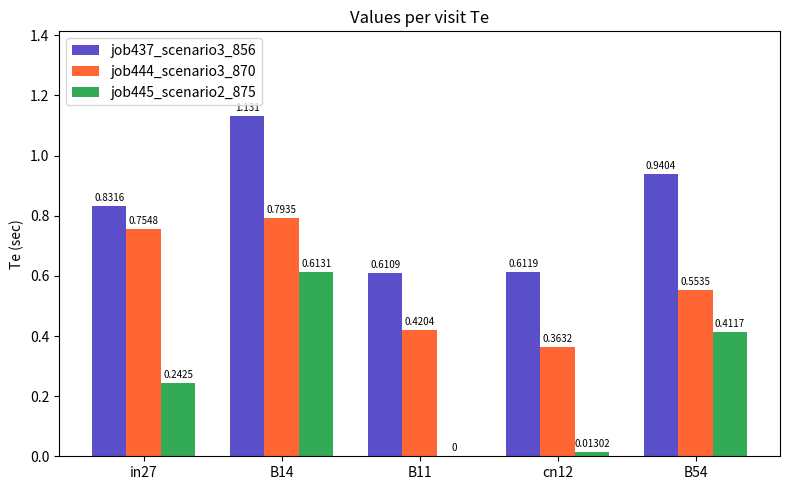

At which label is job437_scenario3_856 closest to 0?

B11